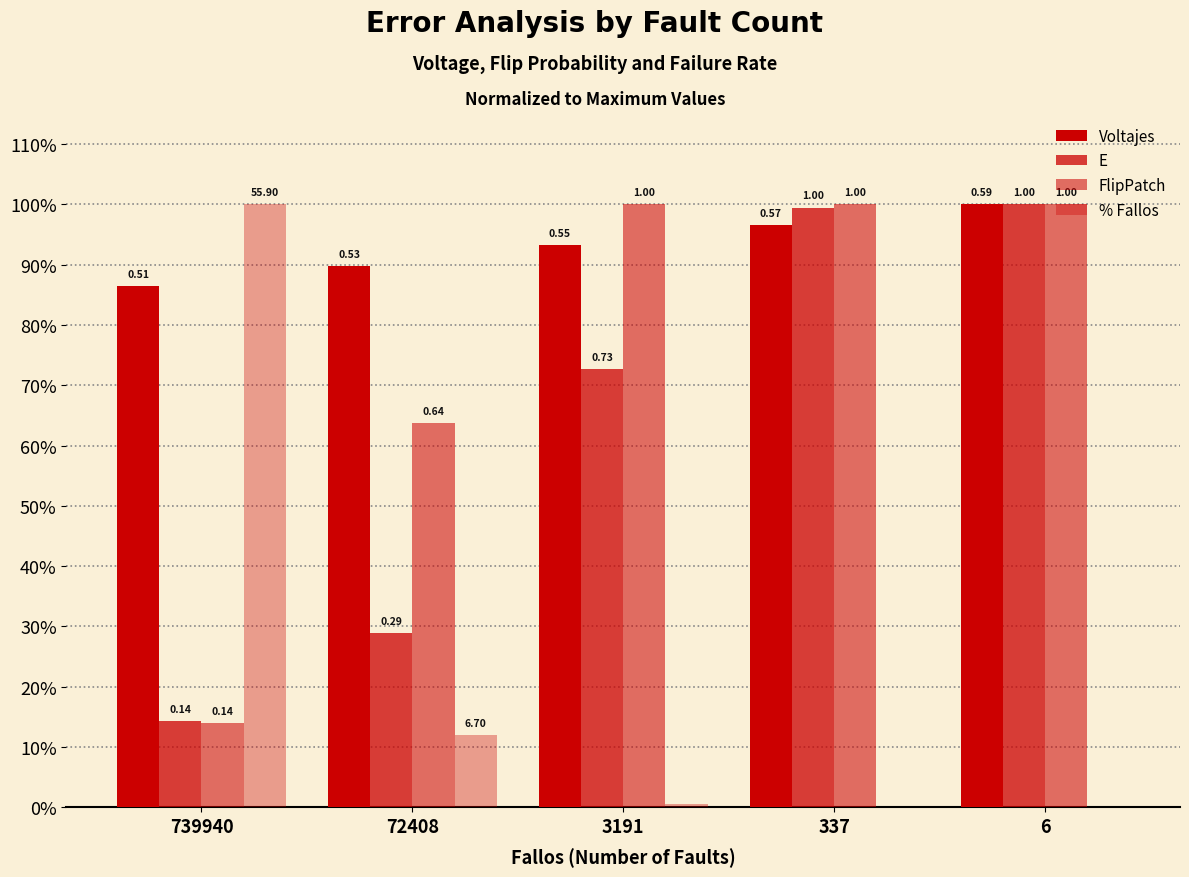

The Voltajes series shows 0.3 at 739940. True or false?

False